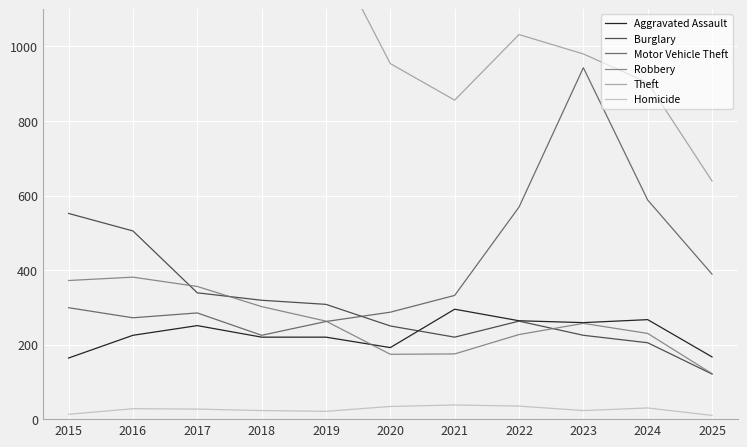

What is the sum of all Motor Vehicle Theft values?

4451